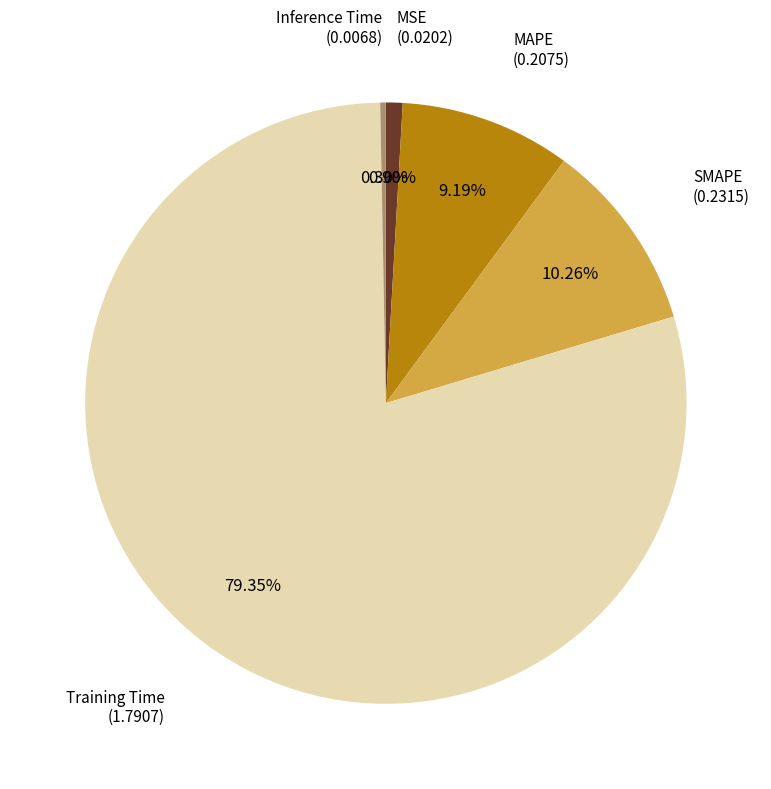

To the nearest percent, what is the difference between the largest and smallest slice percentages?

79%